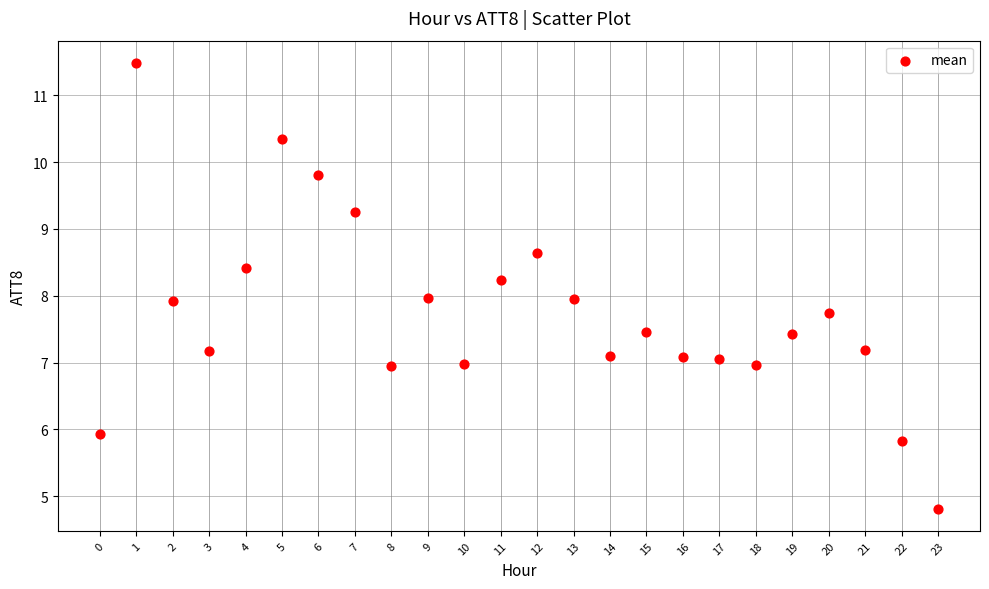

What is the range of Y values (max minus min)?

6.7